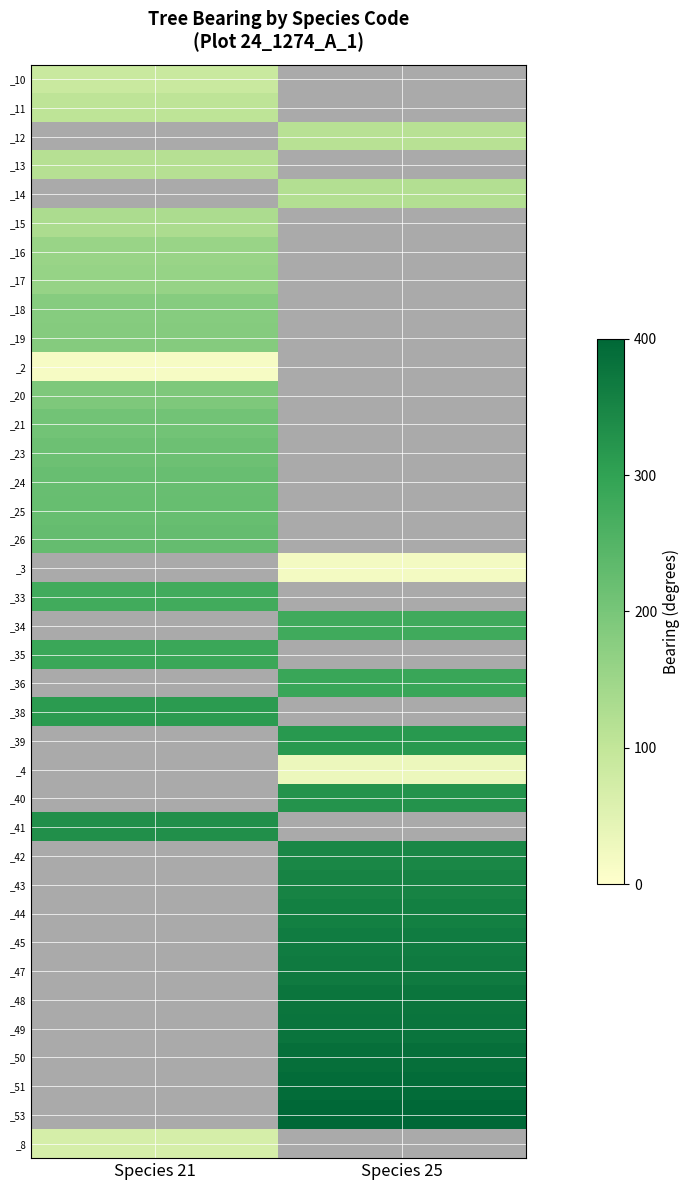

Which category has the lowest value across all series?

Species 21